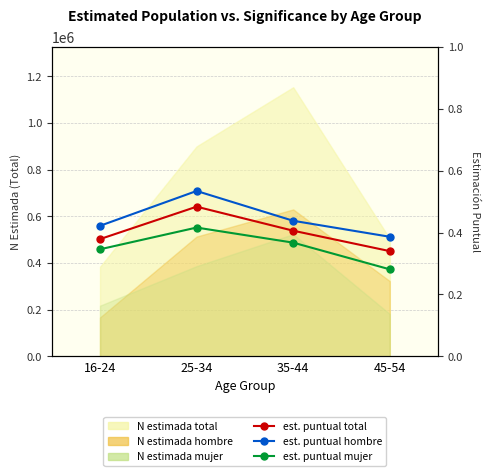

True or false: est. puntual total and est. puntual hombre intersect in this chart.

False